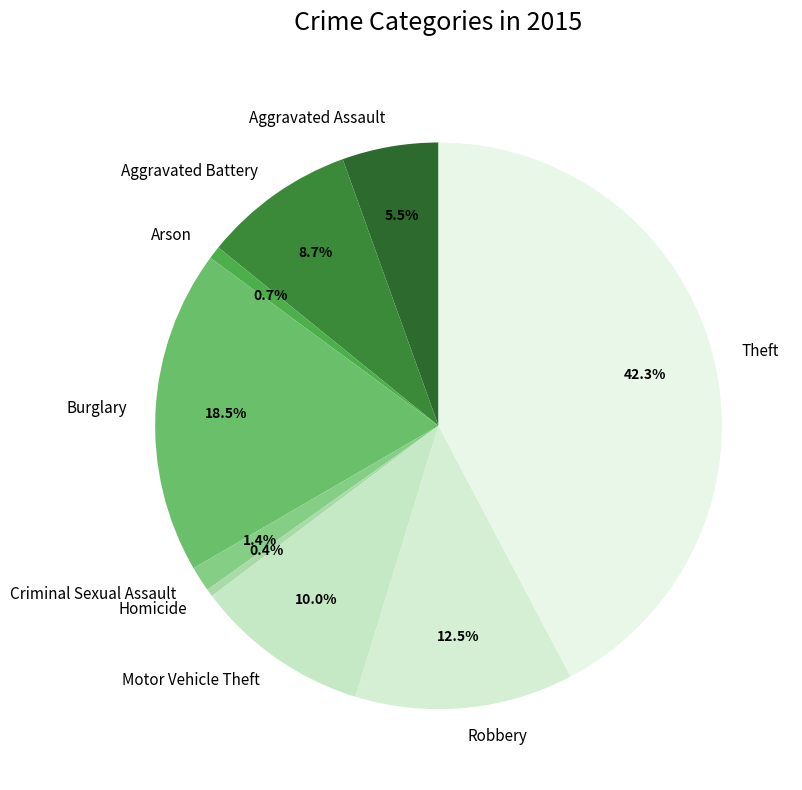

Approximately how many times larger is the value at Burglary compared to Aggravated Assault?

3.4